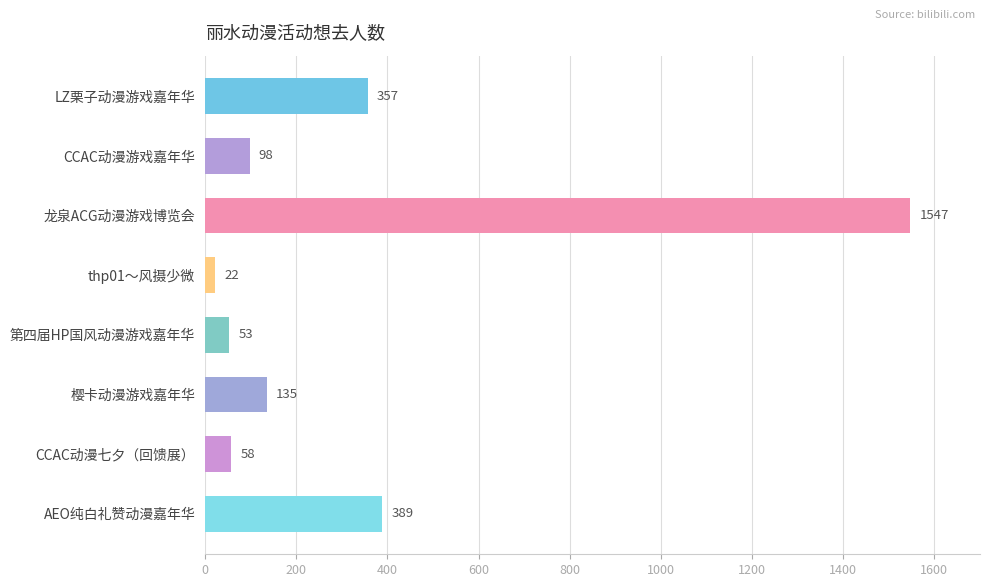

The chart shows a value of 22 at thp01～风摄少微. True or false?

True